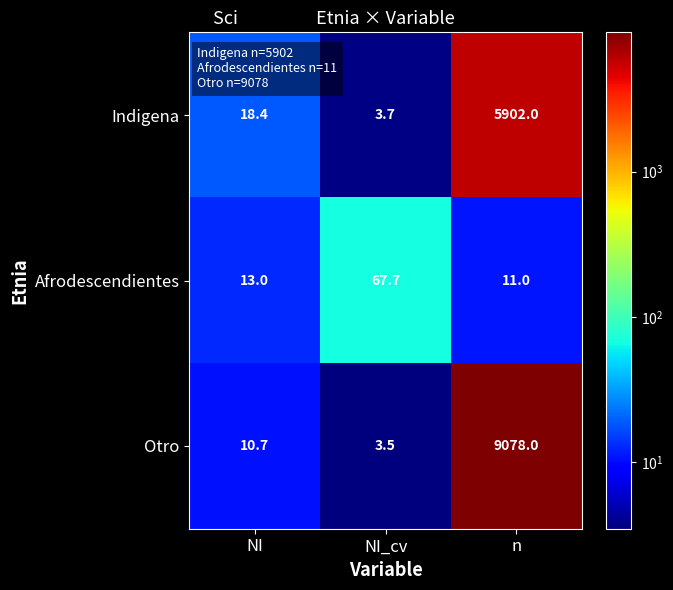

True or false: Indigena has a value of 5902.0 at n.

True